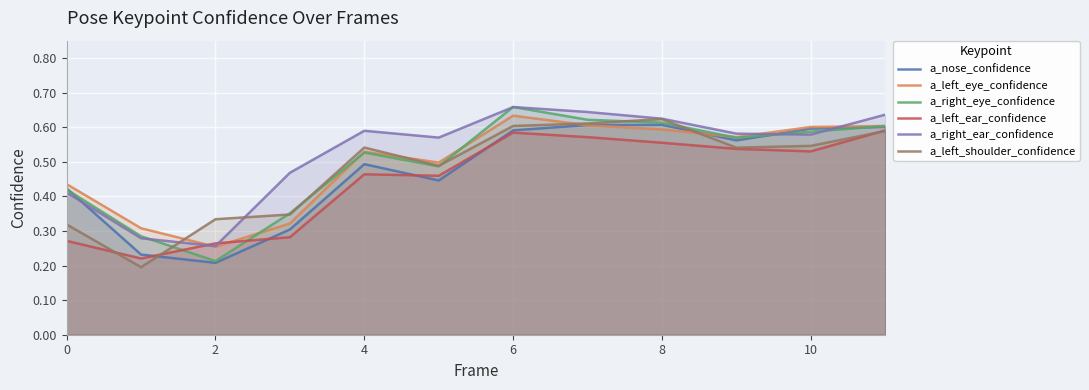

Count the a_nose_confidence values in the range 0 to 1.

12